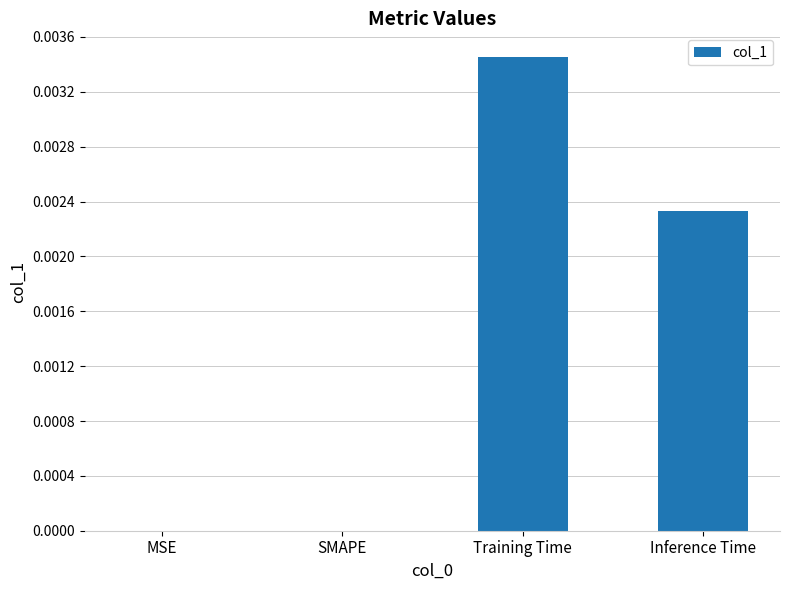

Is it true that the value at Training Time is 0.0?

True